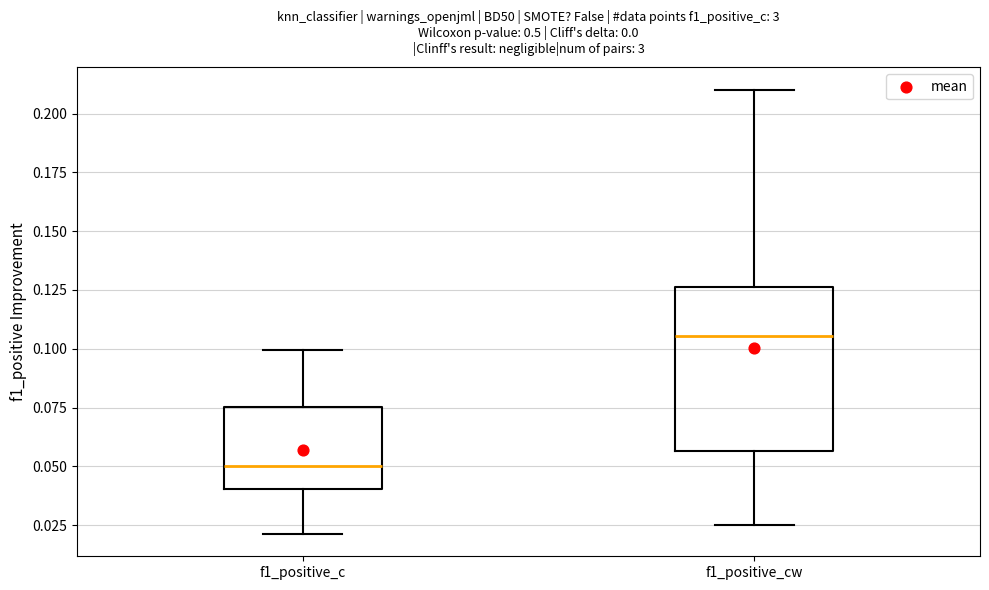

Which box's median line is the highest?

f1_positive_cw